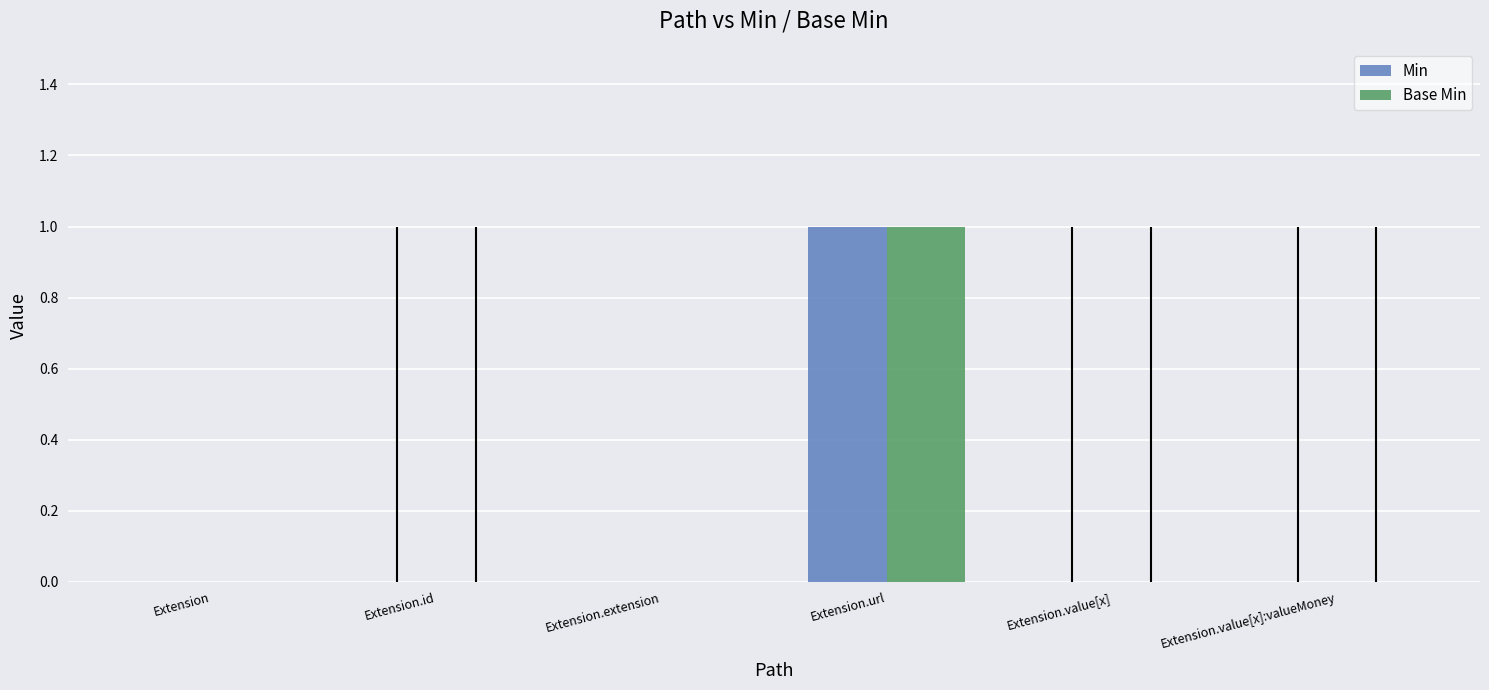

At which label does Min reach its peak?

Extension.url